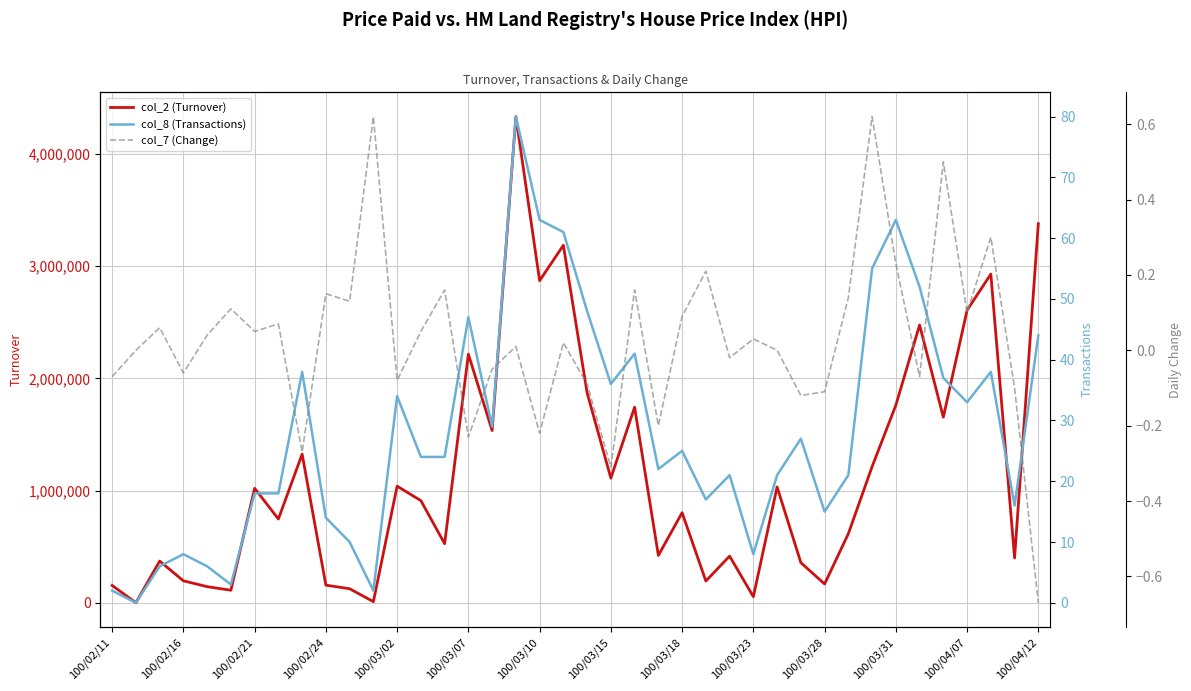

True or false: col_8 (Transactions) has a value of 17.0 at 25.

True